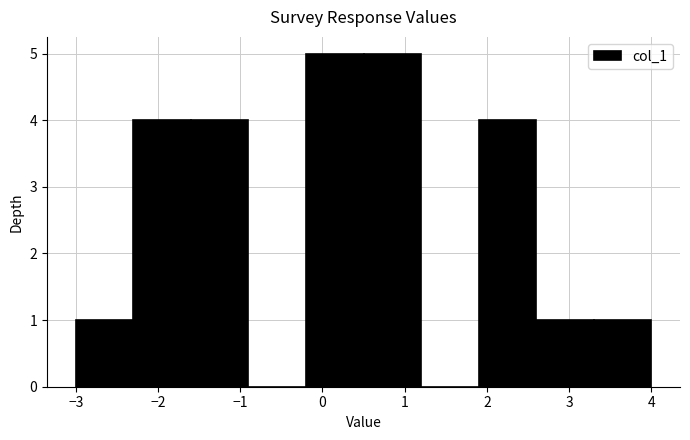

Reading left to right, list every bar in this chart as the range it spans on the x-axis followed by its height. The values are not printed on the chart, so give them approximately, as read against the axis.

-3.0 to -2.3: 1
-2.3 to -1.6: 4
-1.6 to -0.9: 4
-0.9 to -0.2: 0
-0.2 to 0.5: 5
0.5 to 1.2: 5
1.2 to 1.9: 0
1.9 to 2.6: 4
2.6 to 3.3: 1
3.3 to 4.0: 1